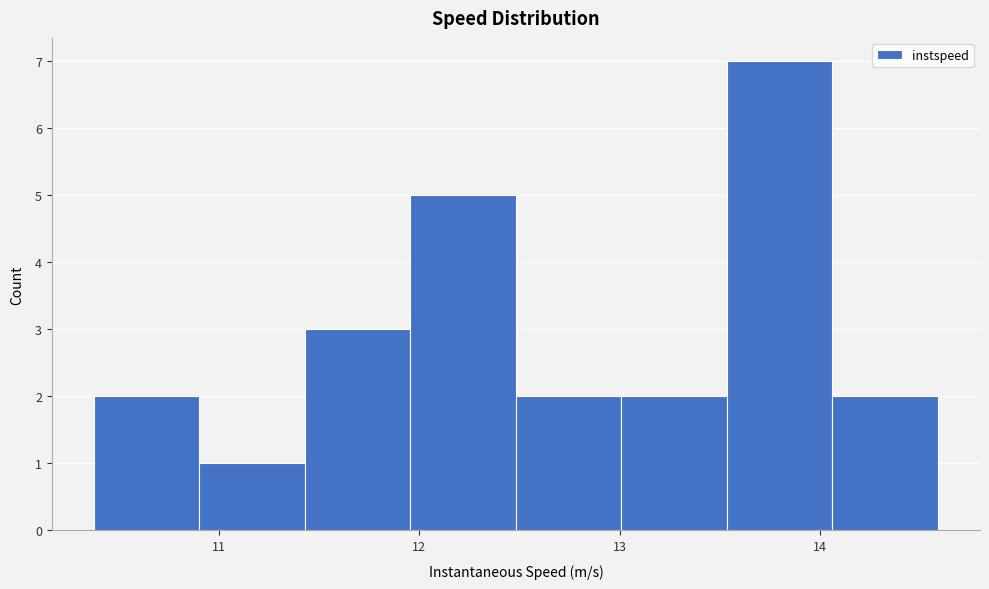

Reading left to right, list every bar in this chart as the range it spans on the x-axis followed by its height. Neither the bar edges nor the heights are printed on the chart, so give them approximately, as read against the axes.

10.4 to 10.9: 2
10.9 to 11.4: 1
11.4 to 12.0: 3
12.0 to 12.5: 5
12.5 to 13.0: 2
13.0 to 13.5: 2
13.5 to 14.1: 7
14.1 to 14.6: 2